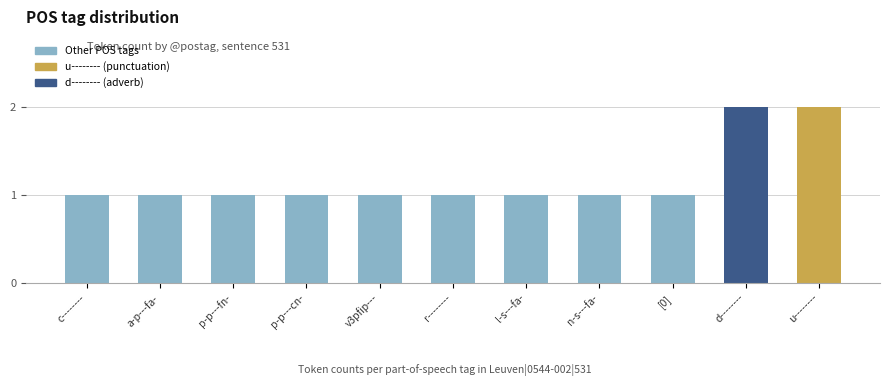

Approximately how many times larger is the value at a-p---fa- compared to [0]?

1.0